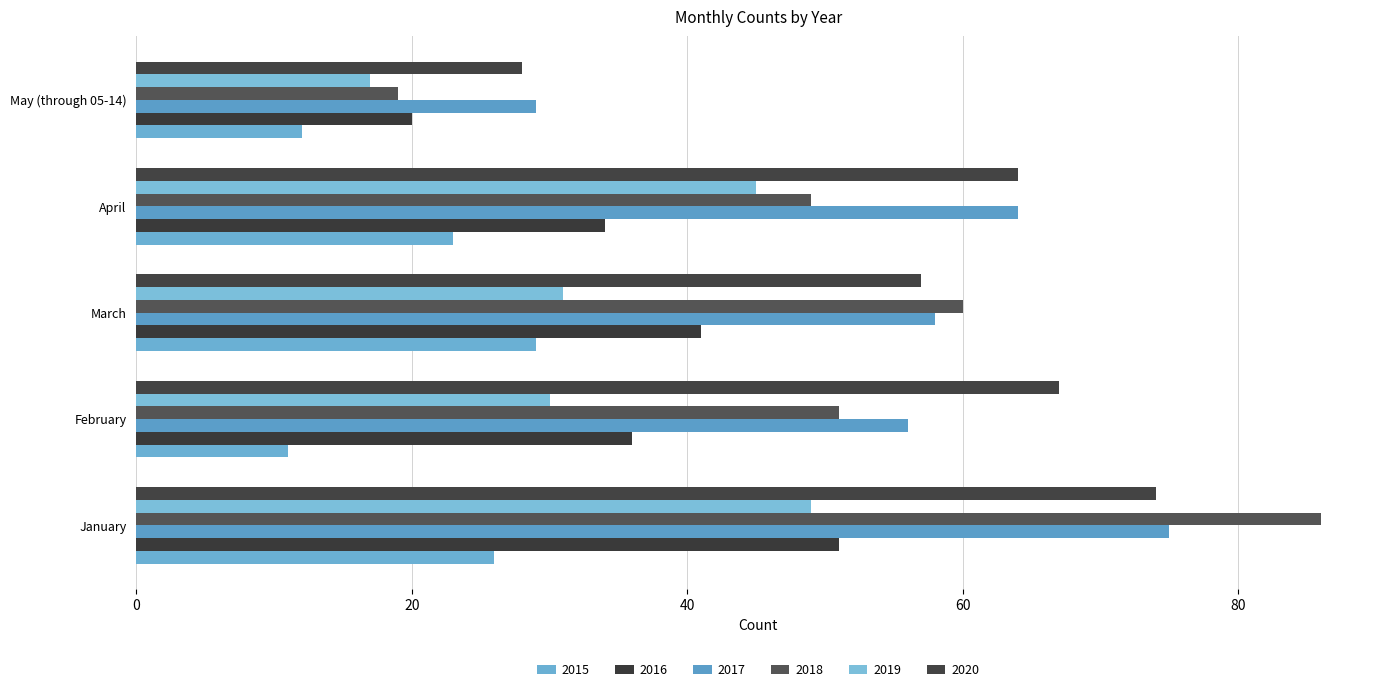

Rank the series at May (through 05-14) from lowest to highest value.

2015, 2019, 2018, 2016, 2020, 2017